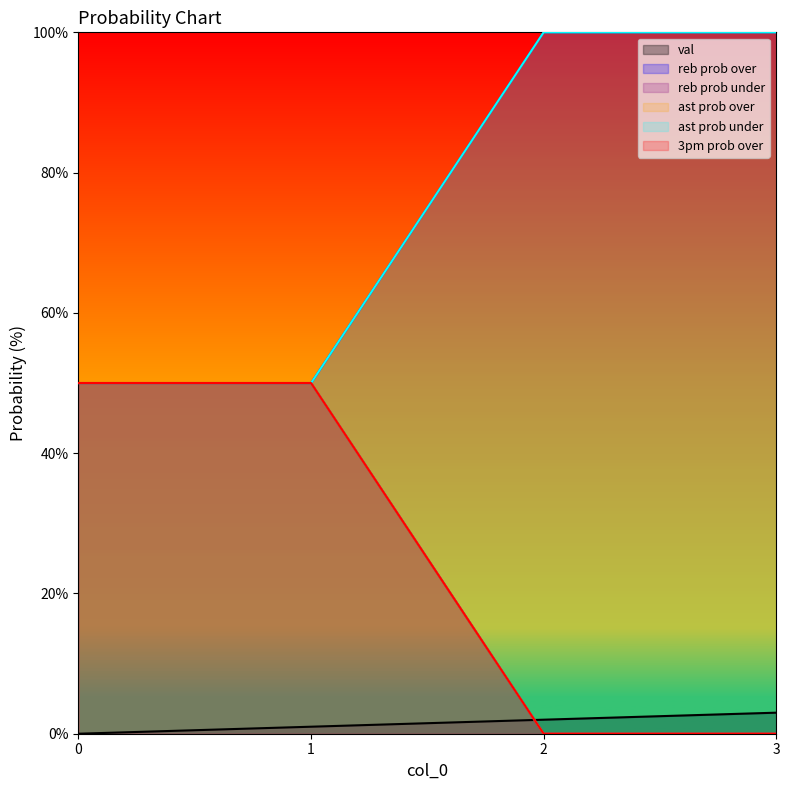

What is the difference between the maximum and second lowest values in the ast prob over series?

50